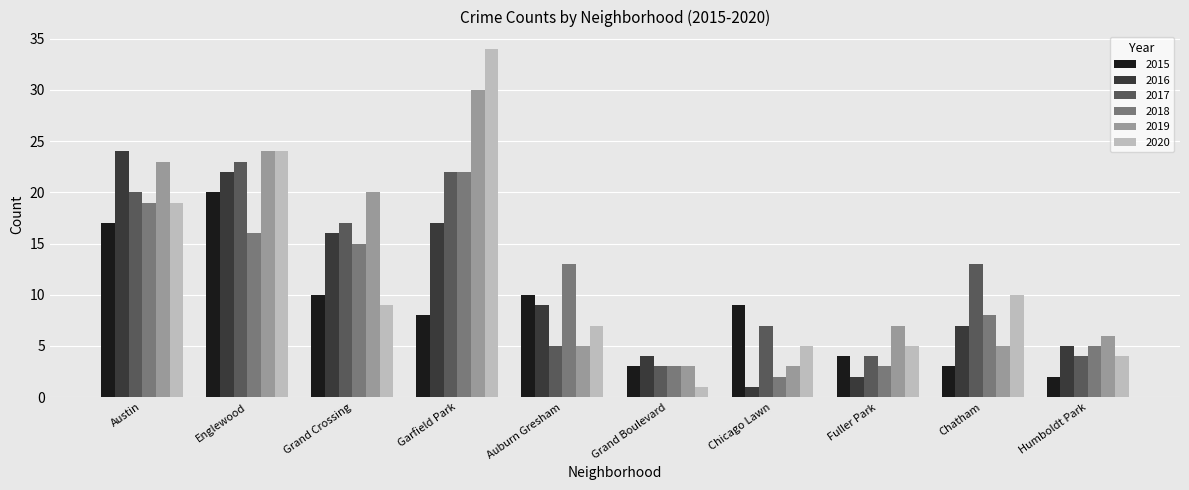

True or false: 2018 has a value of 16 at Englewood.

True